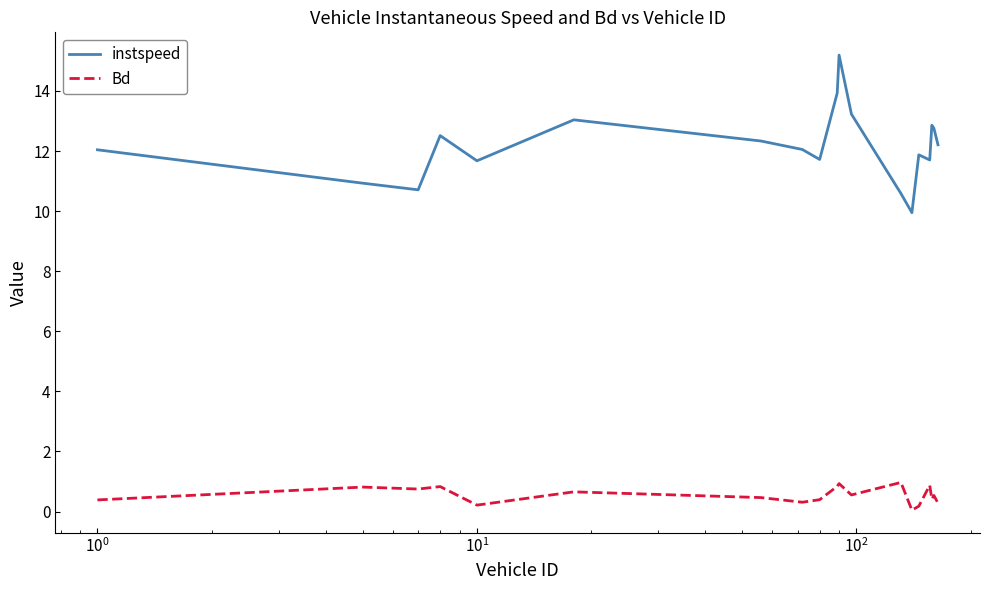

True or false: Bd and instspeed intersect in this chart.

False